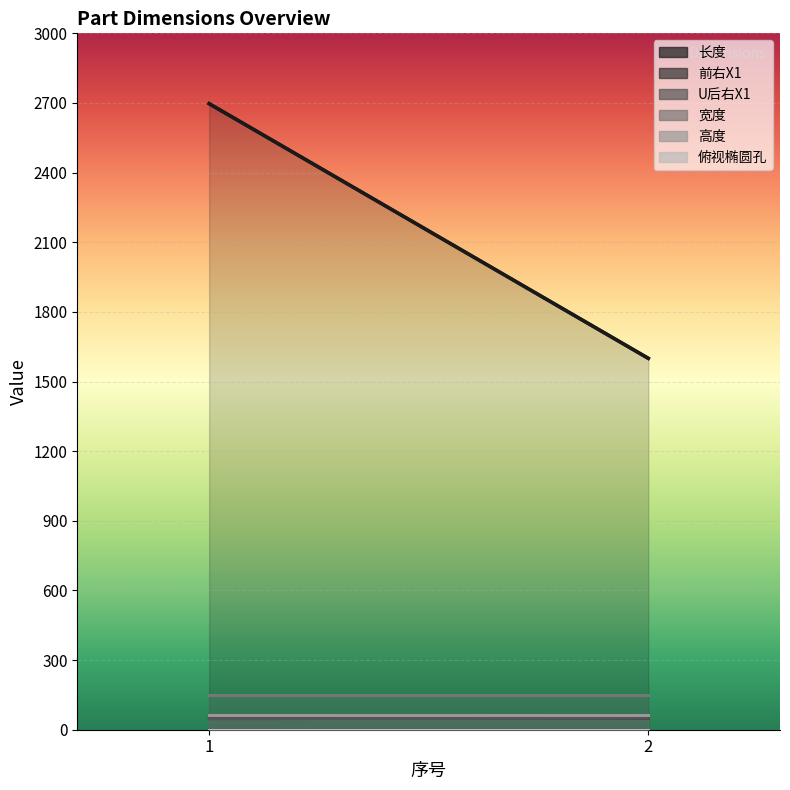

What are all the series names shown in the legend?

长度, 前右X1, U后右X1, 宽度, 高度, 俯视椭圆孔